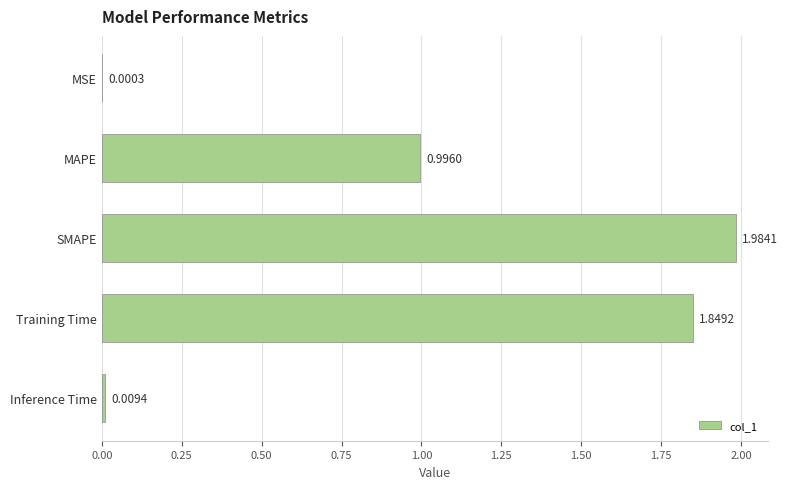

Where is the data nearest to the value 0?

MSE